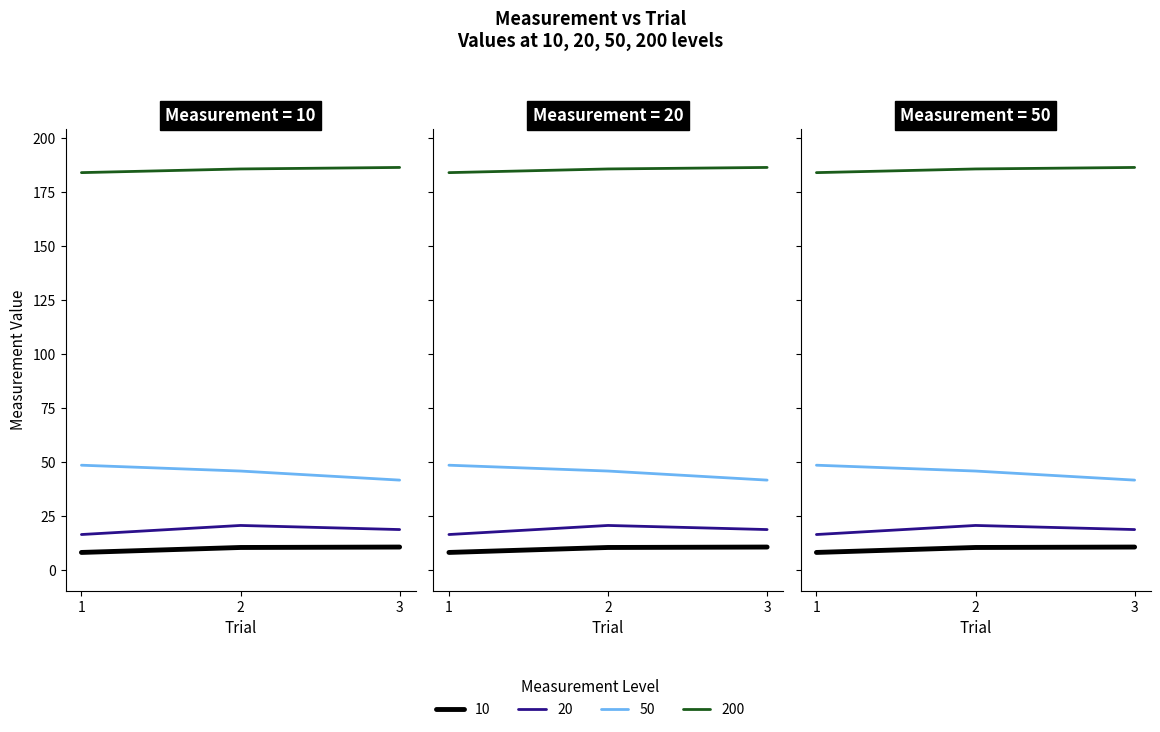

What is the minimum value for 50?

41.6